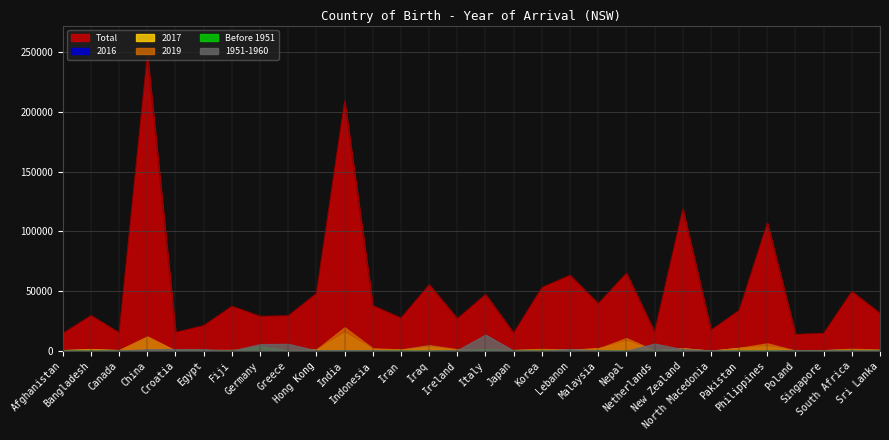

What is the sum of all 2019 values?

78833